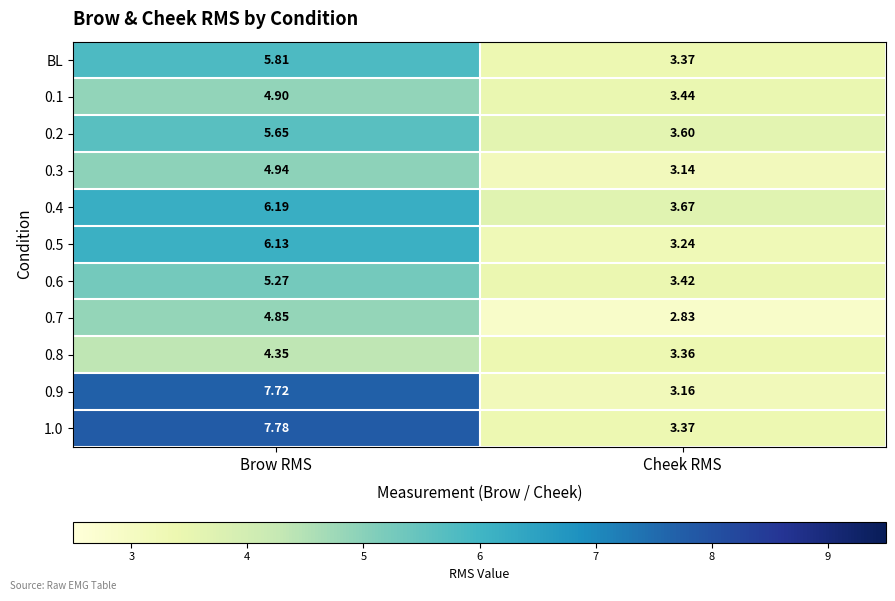

How many data points in 1.0 are less than 7?

1